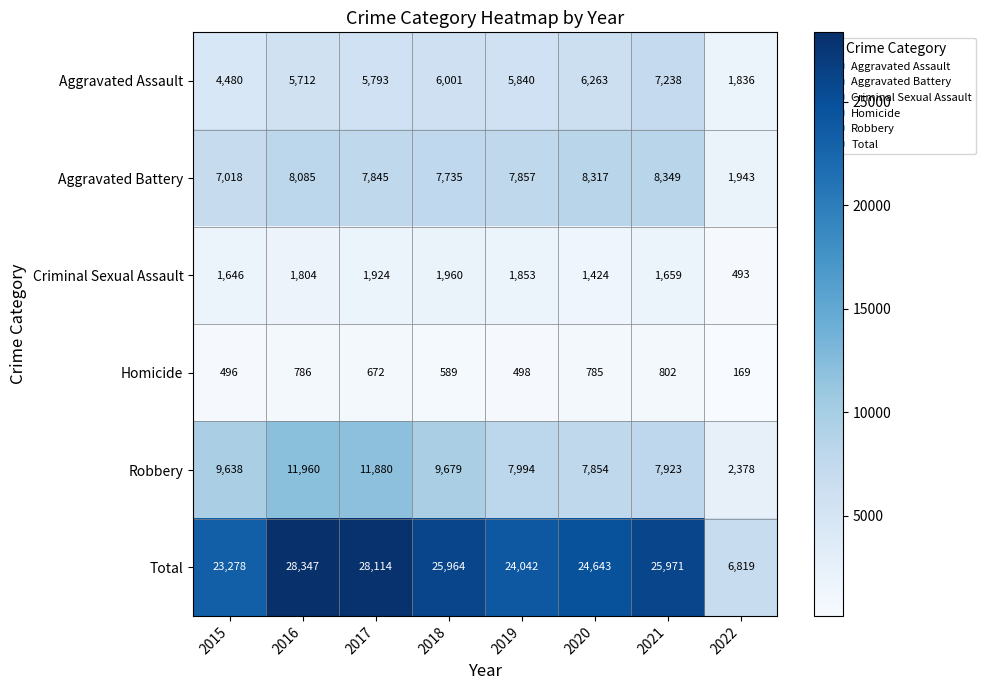

What is the total value across all series at 2018?

51928